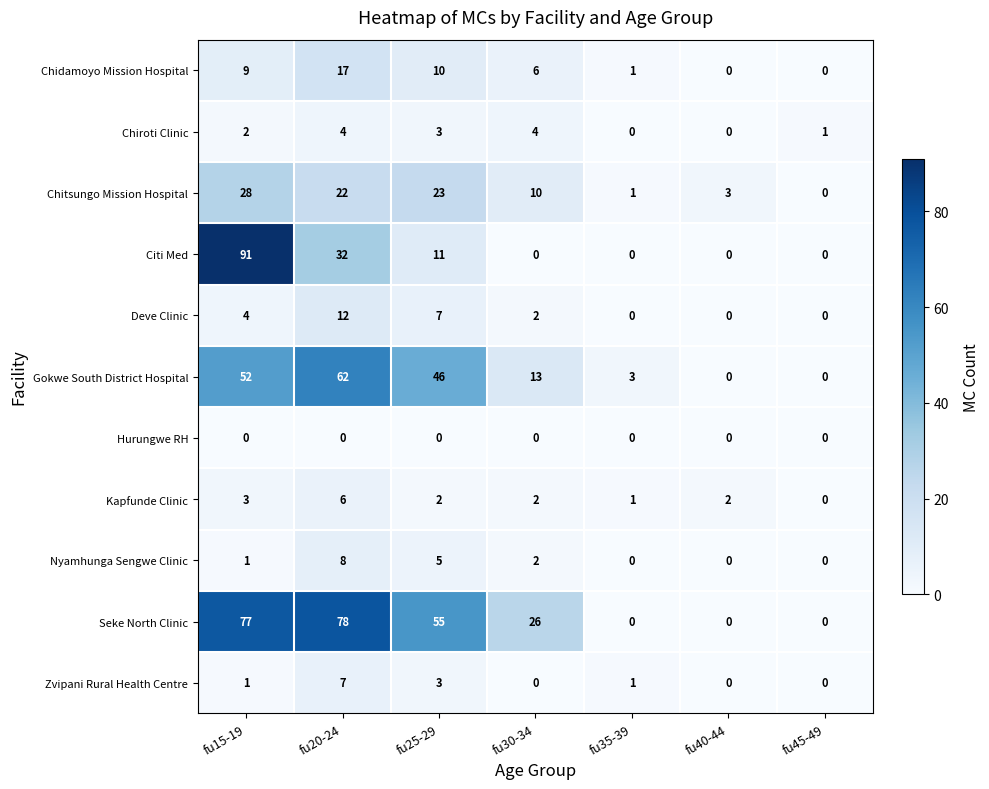

At which label is Nyamhunga Sengwe Clinic closest to 4?

fu25-29